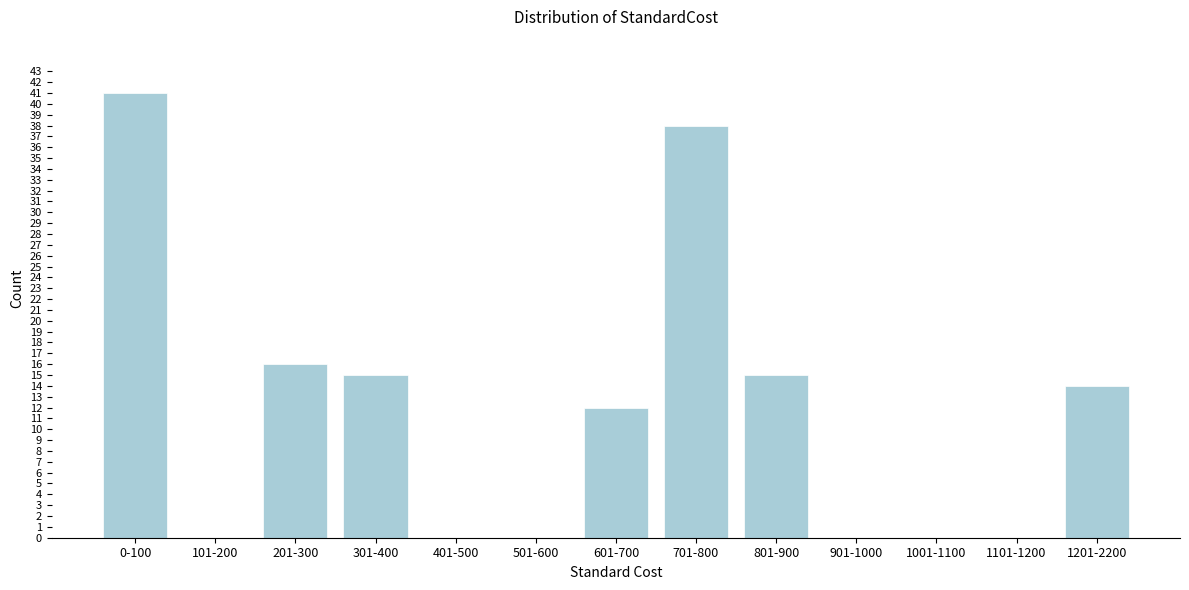

Reading left to right, what are all the values shown in this chart?

0-100=41	101-200=0	201-300=16	301-400=15	401-500=0	501-600=0	601-700=12	701-800=38	801-900=15	901-1000=0	1001-1100=0	1101-1200=0	1201-2200=14